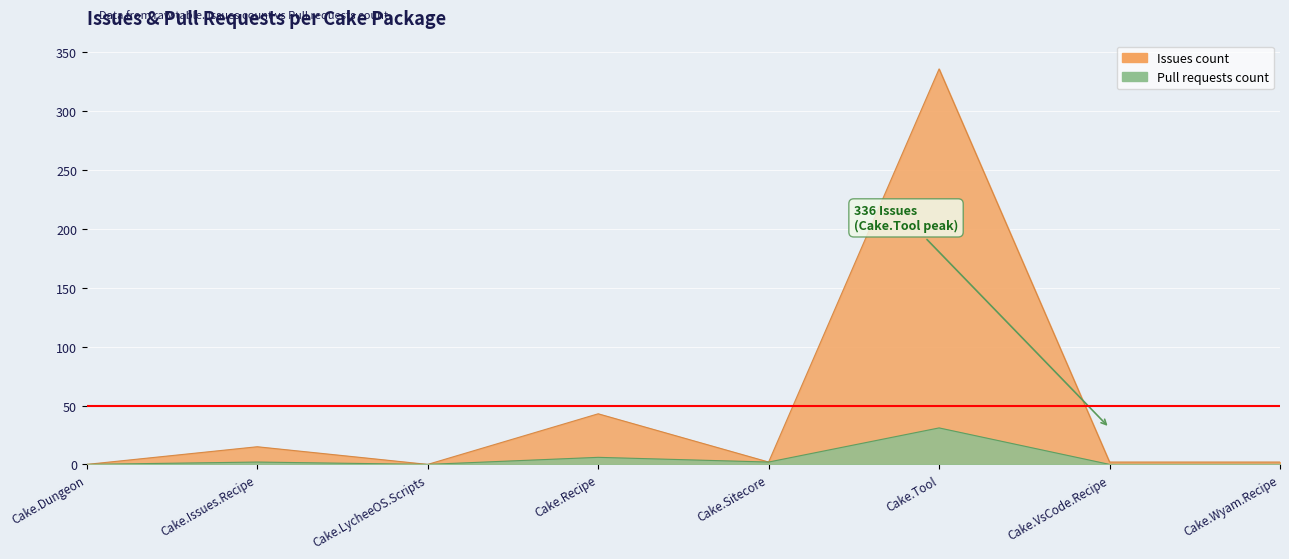

True or false: the data shows -14 at Cake.Dungeon.

False